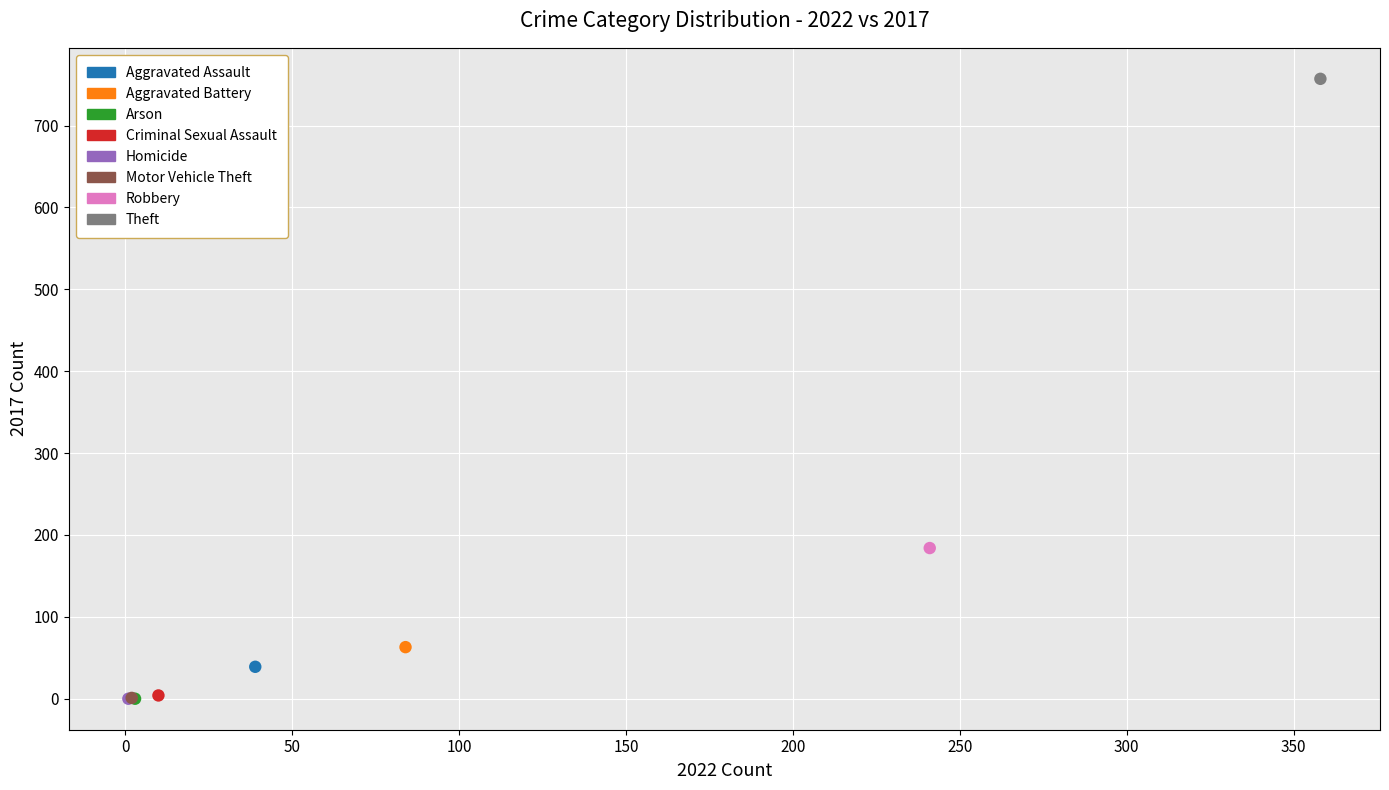

Which series contains the highest Y value?

Theft